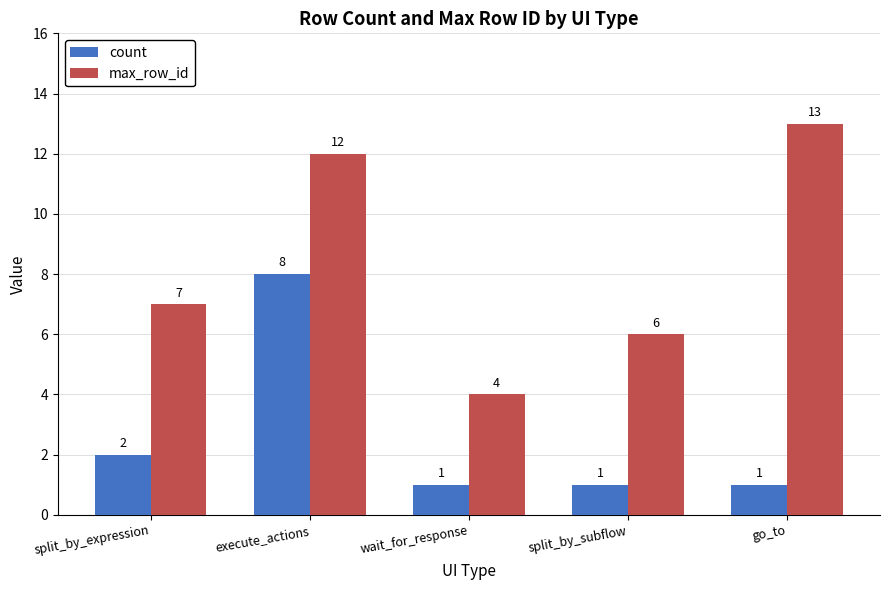

Rank the series by their average value, from lowest to highest.

count, max_row_id